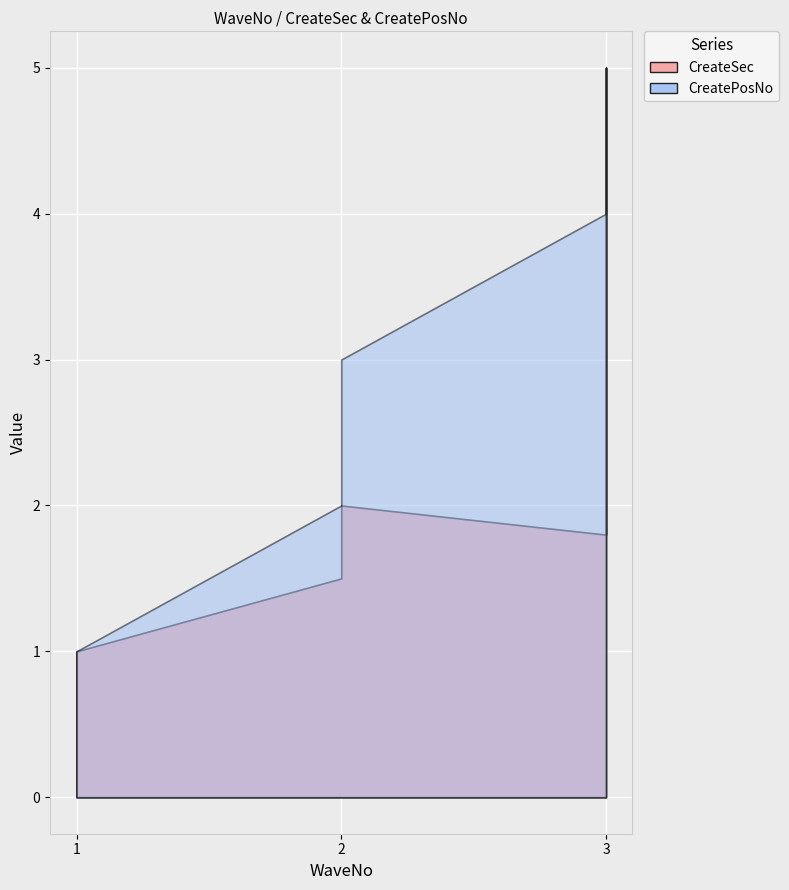

What is the average value of the CreatePosNo series?

2.5